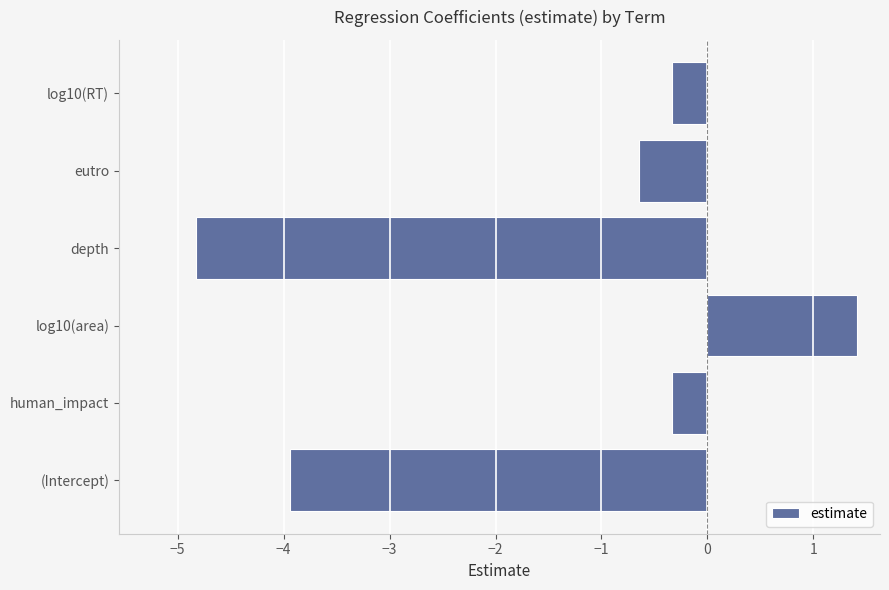

Between (Intercept) and log10(area), which is larger?

log10(area)